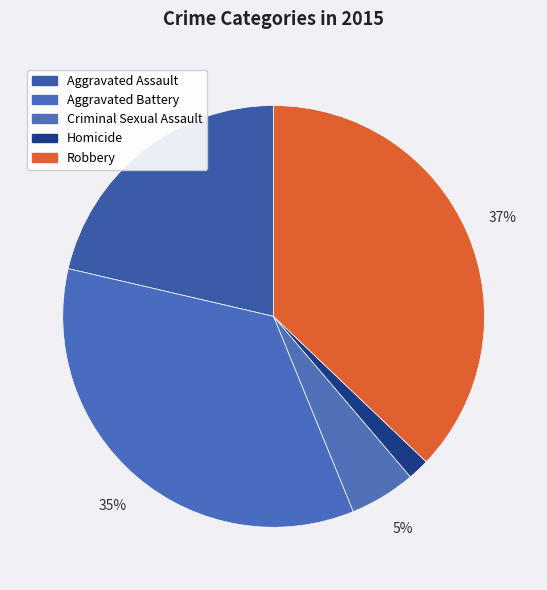

Count the number of slices in the pie.

5